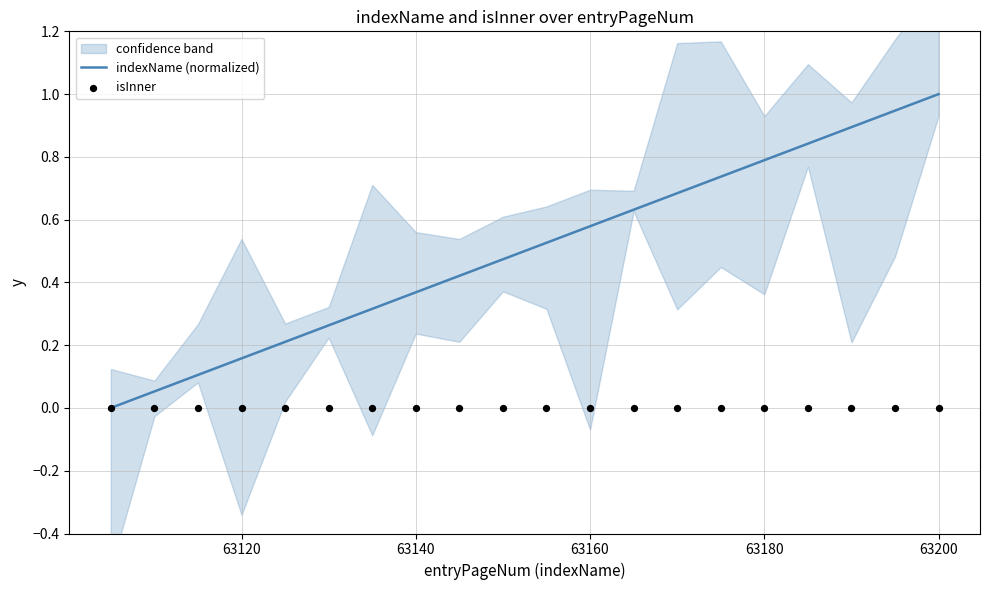

Which series contains the lowest Y value?

indexName (normalized)